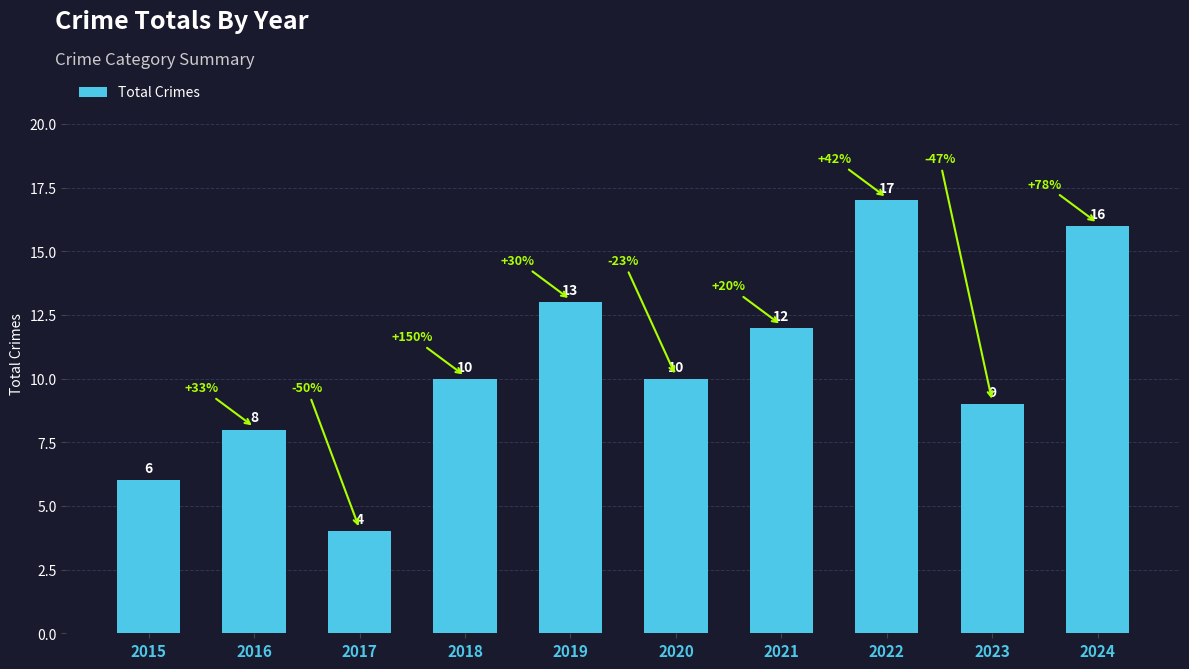

Reading left to right, transcribe all the data shown in this chart.

2015=6	2016=8	2017=4	2018=10	2019=13	2020=10	2021=12	2022=17	2023=9	2024=16